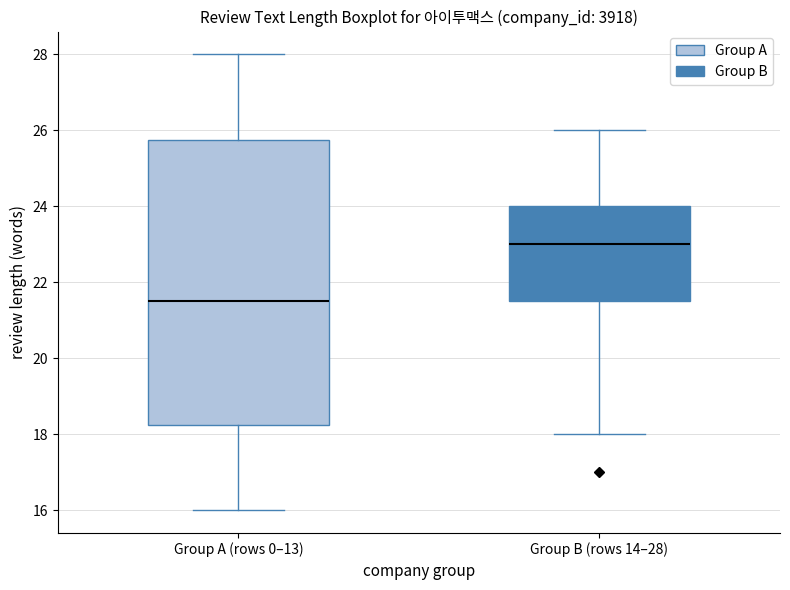

Which box has the highest median line?

Group B (rows 14–28)